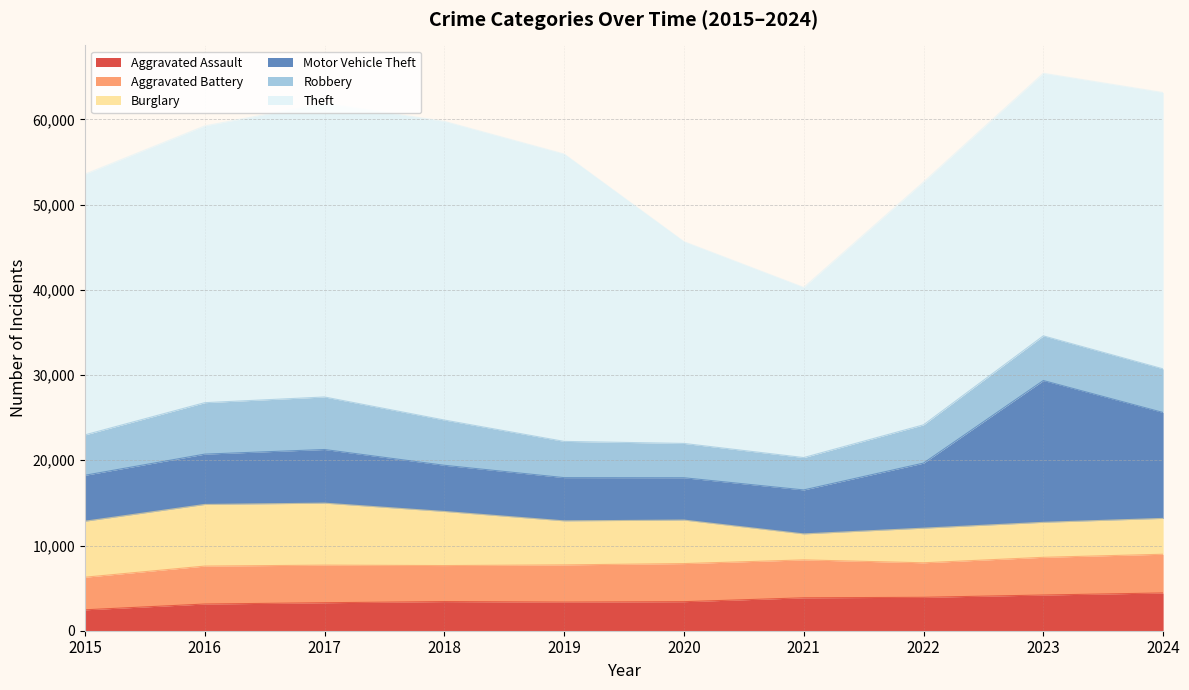

The Aggravated Battery series shows 3825 at 2015. True or false?

True